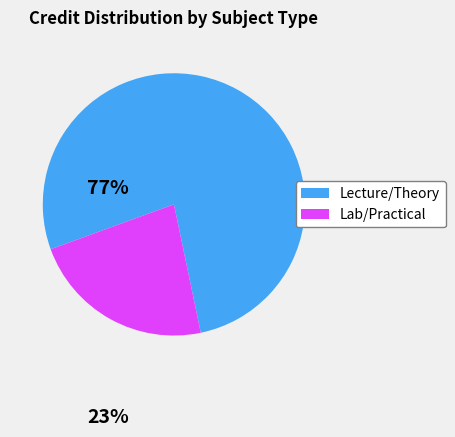

Is there any slice that represents more than half of the pie?

Yes